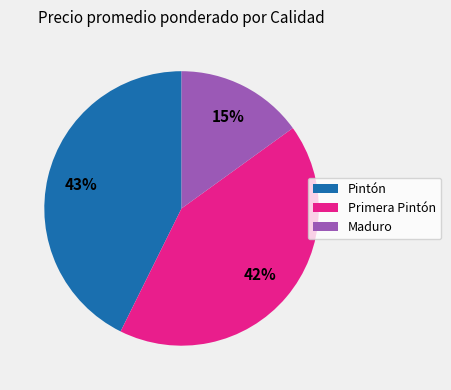

Is the sum of Primera Pintón and Maduro greater than half?

Yes